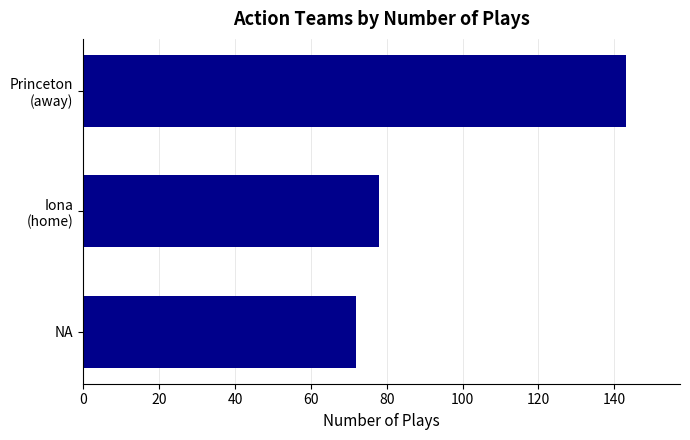

Which label corresponds to the smallest value in the chart?

NA